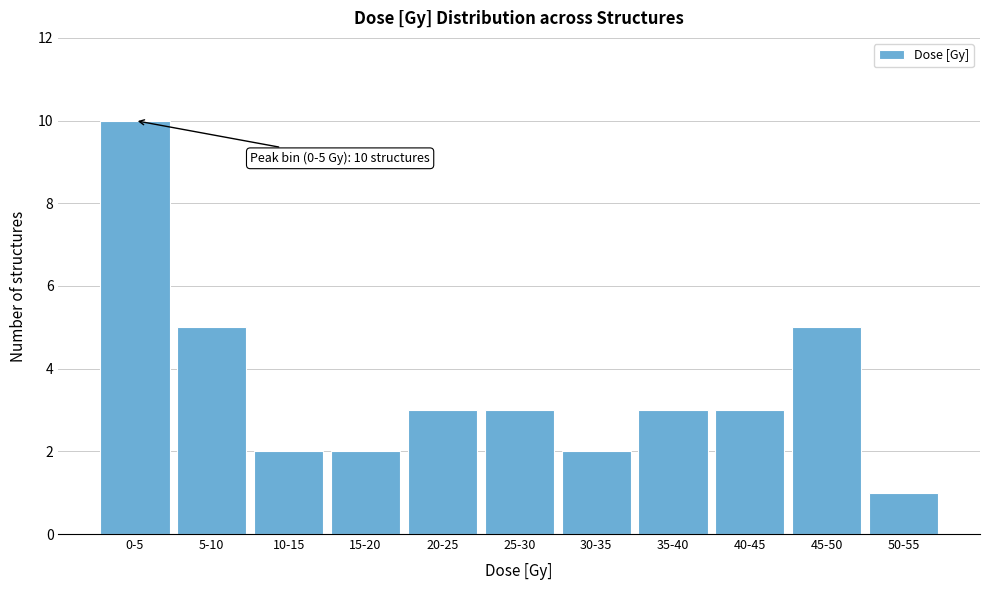

Reading right to left, what are all the values shown in this chart?

1	5	3	3	2	3	3	2	2	5	10